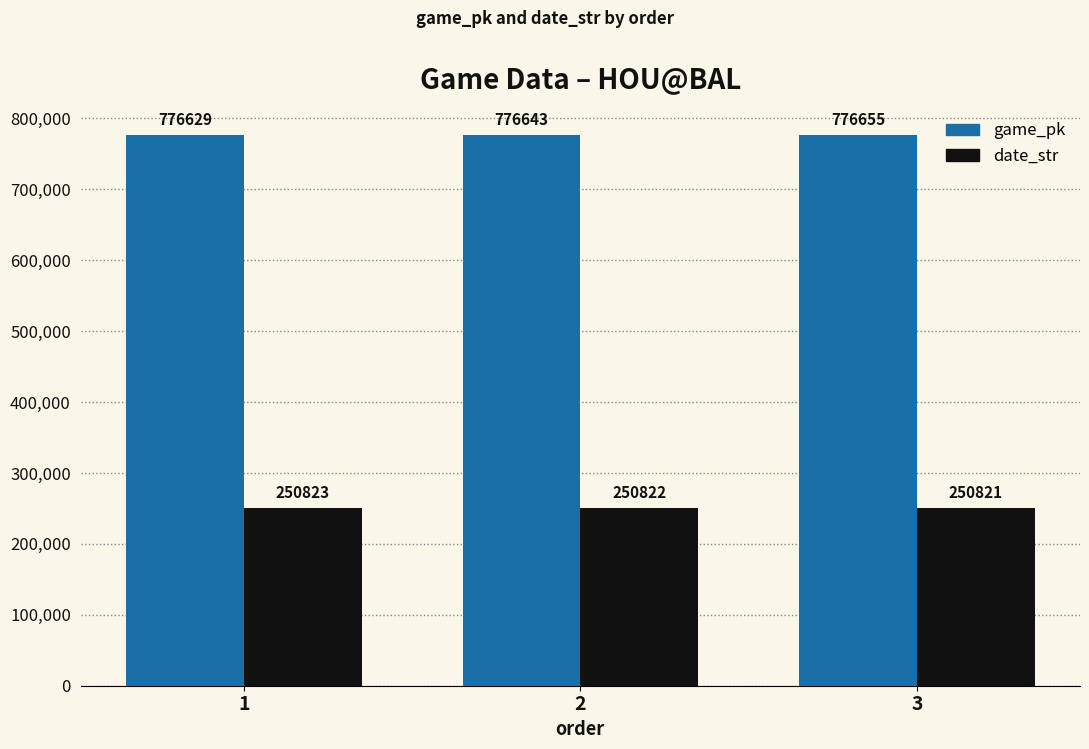

What is the difference between the maximum and minimum values in the date_str series?

2